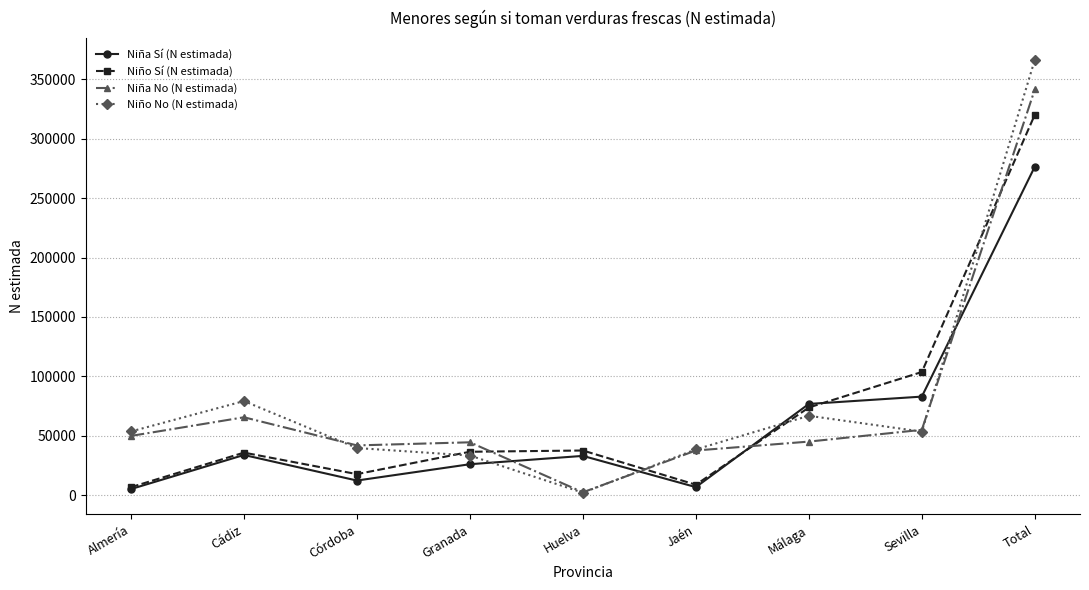

What is the lowest value of the Niño Sí (N estimada) series?

6664